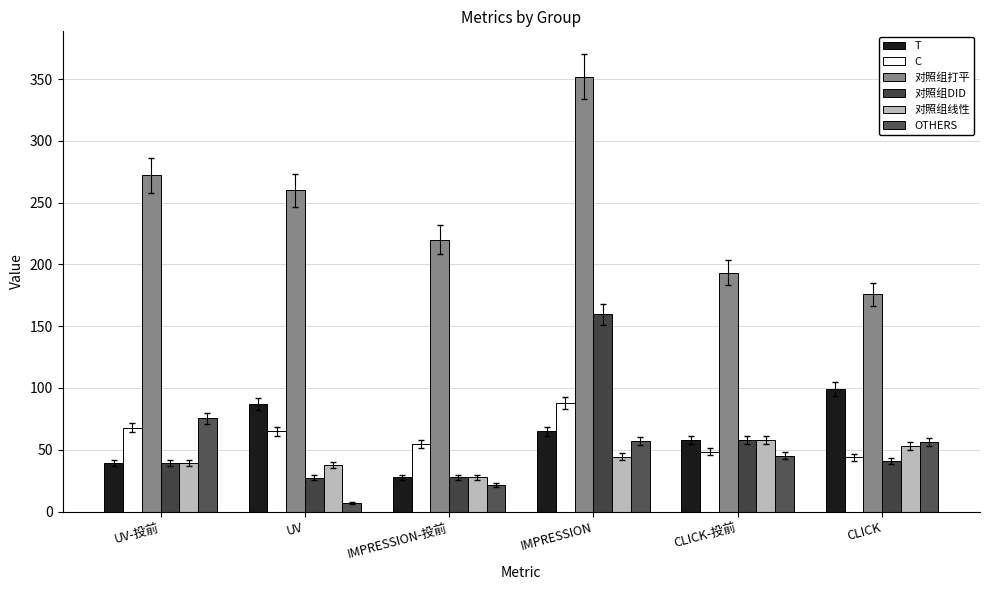

Count the number of data series in this chart.

6